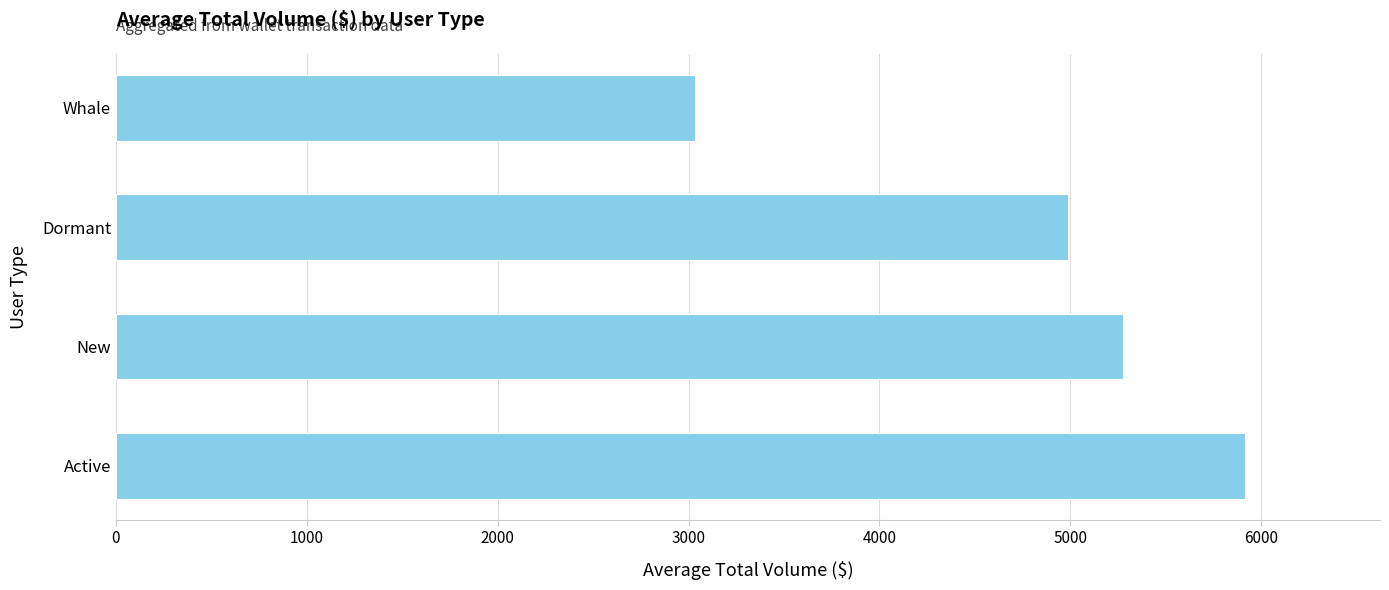

The chart shows a value of 1878.4 at New. True or false?

False